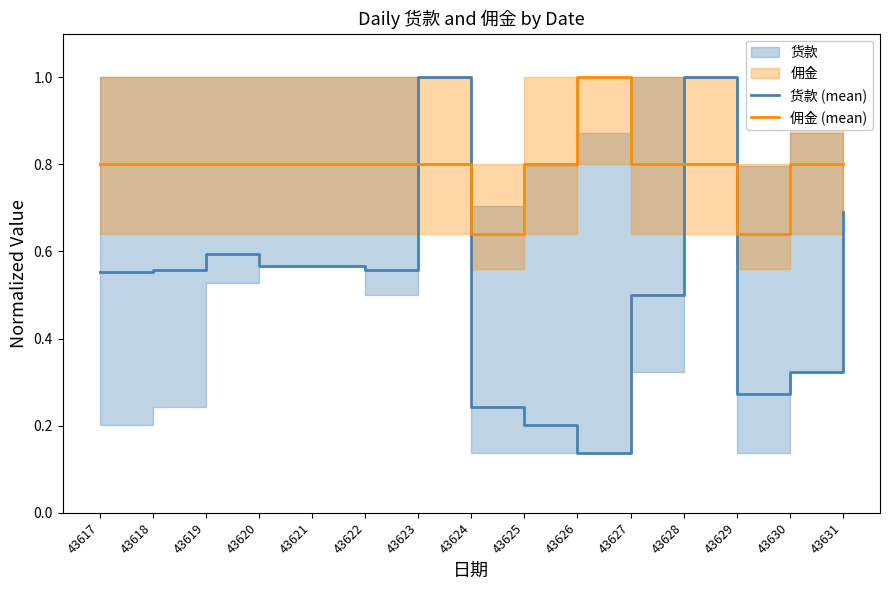

Which series changed the most between 43620 and 43630?

货款 (mean)